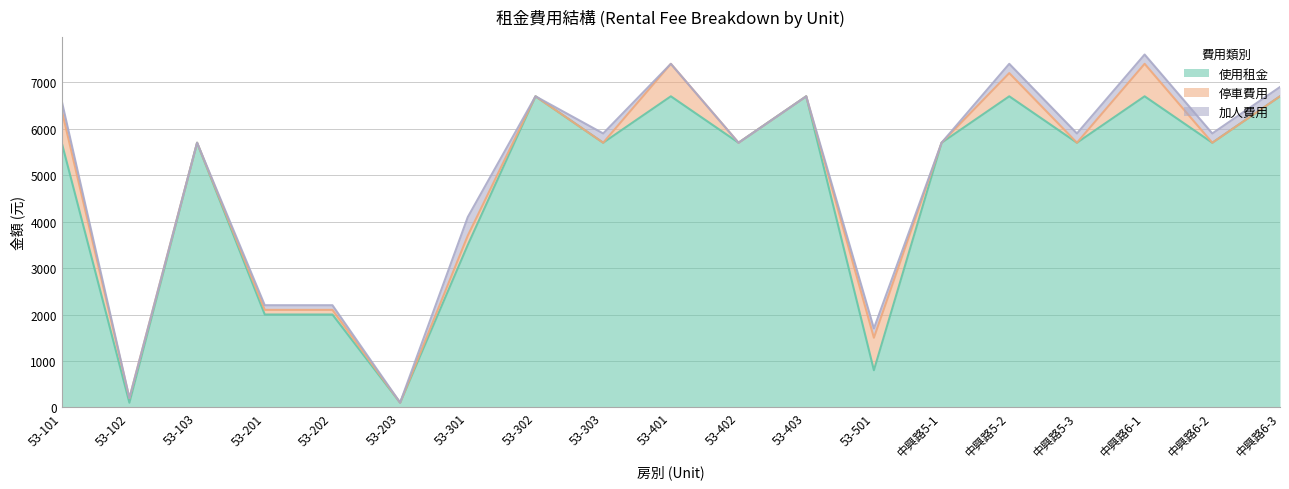

Where is 使用租金 nearest to the value 3400?

53-301